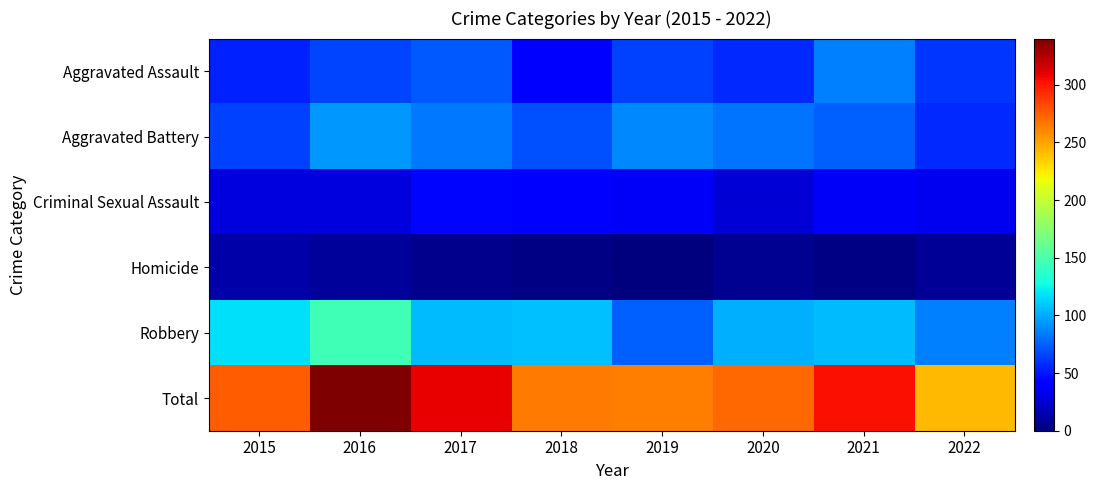

At how many categories does at least one series exceed 9?

8